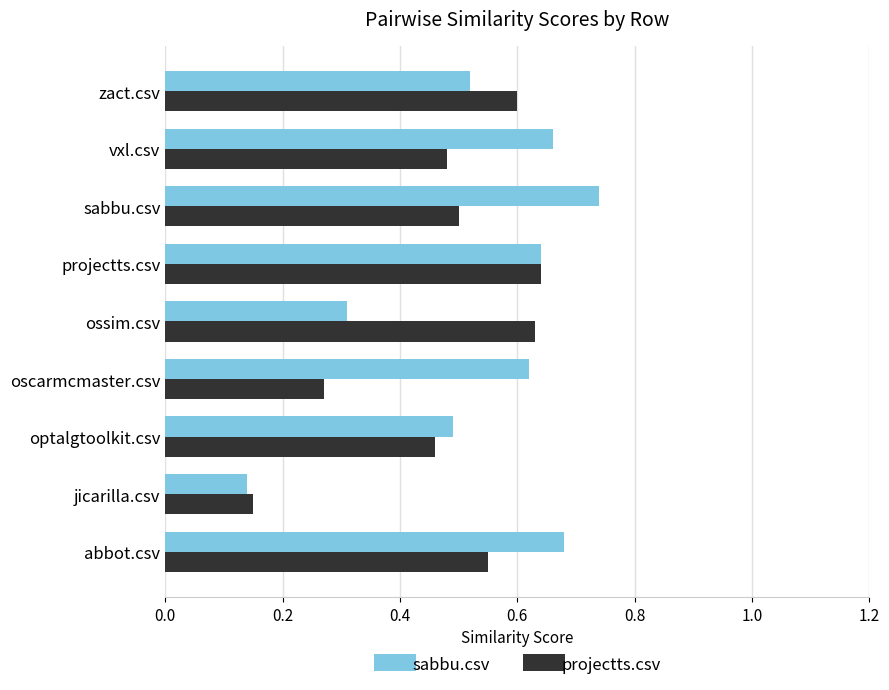

At which label is sabbu.csv closest to 0?

jicarilla.csv